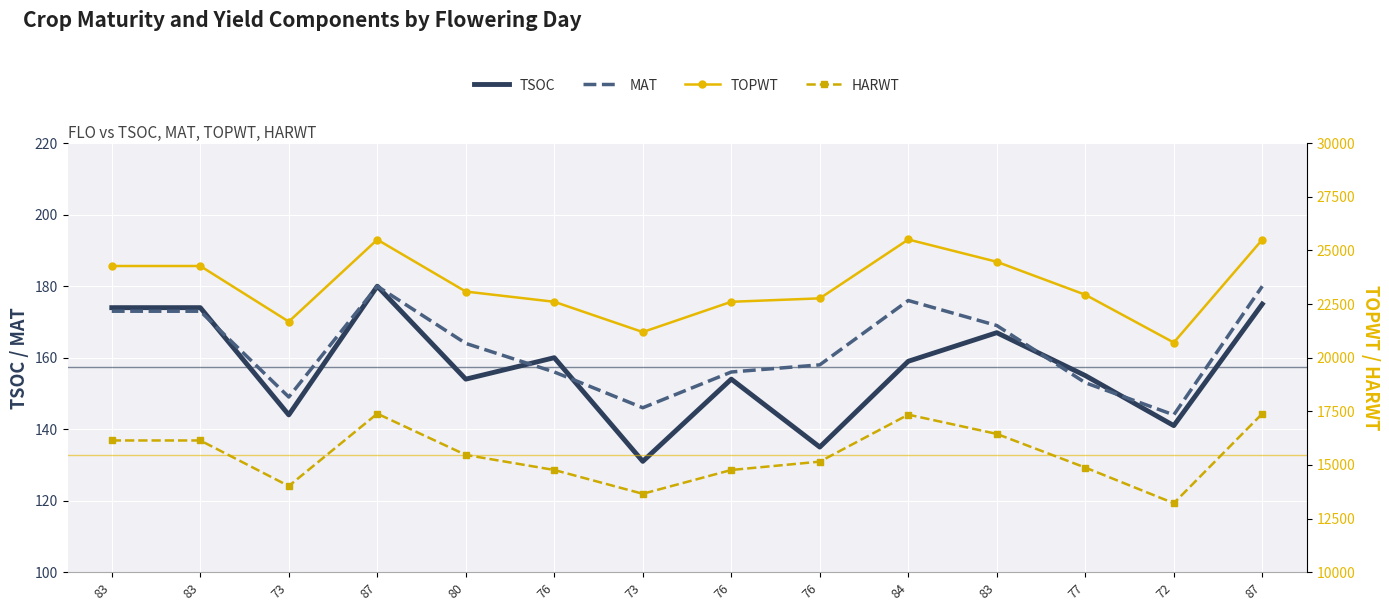

How many interior local valleys does the TSOC series have?

5